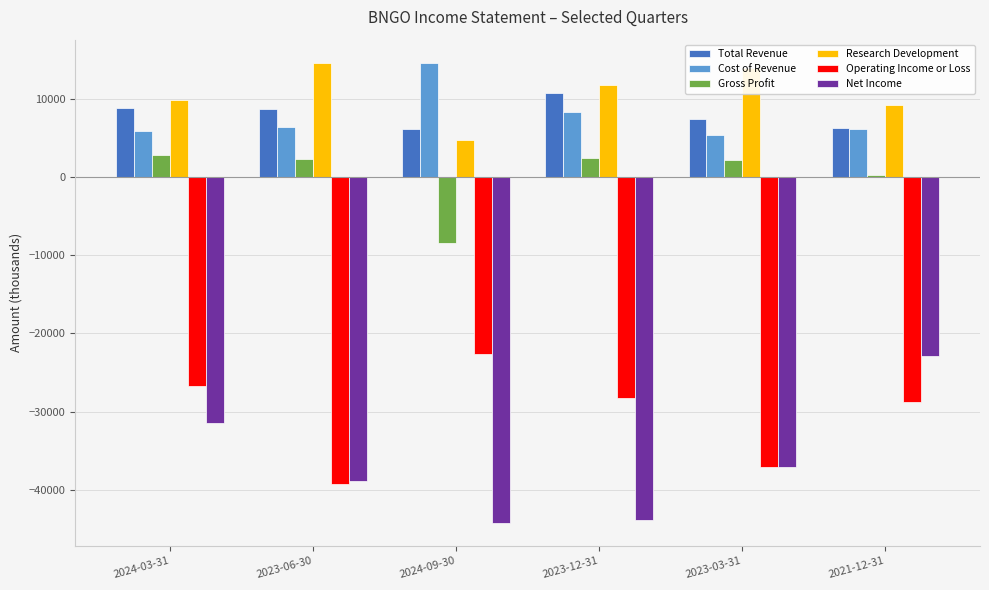

What are all the series names shown in the legend?

Total Revenue, Cost of Revenue, Gross Profit, Research Development, Operating Income or Loss, Net Income